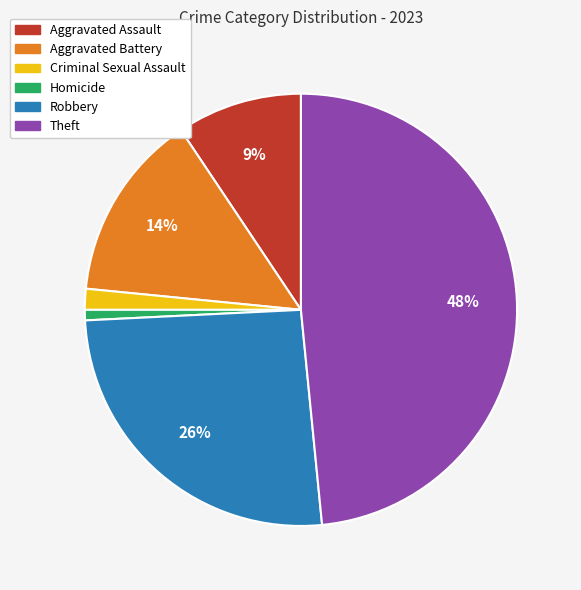

Which category has the smallest portion of the pie?

Homicide